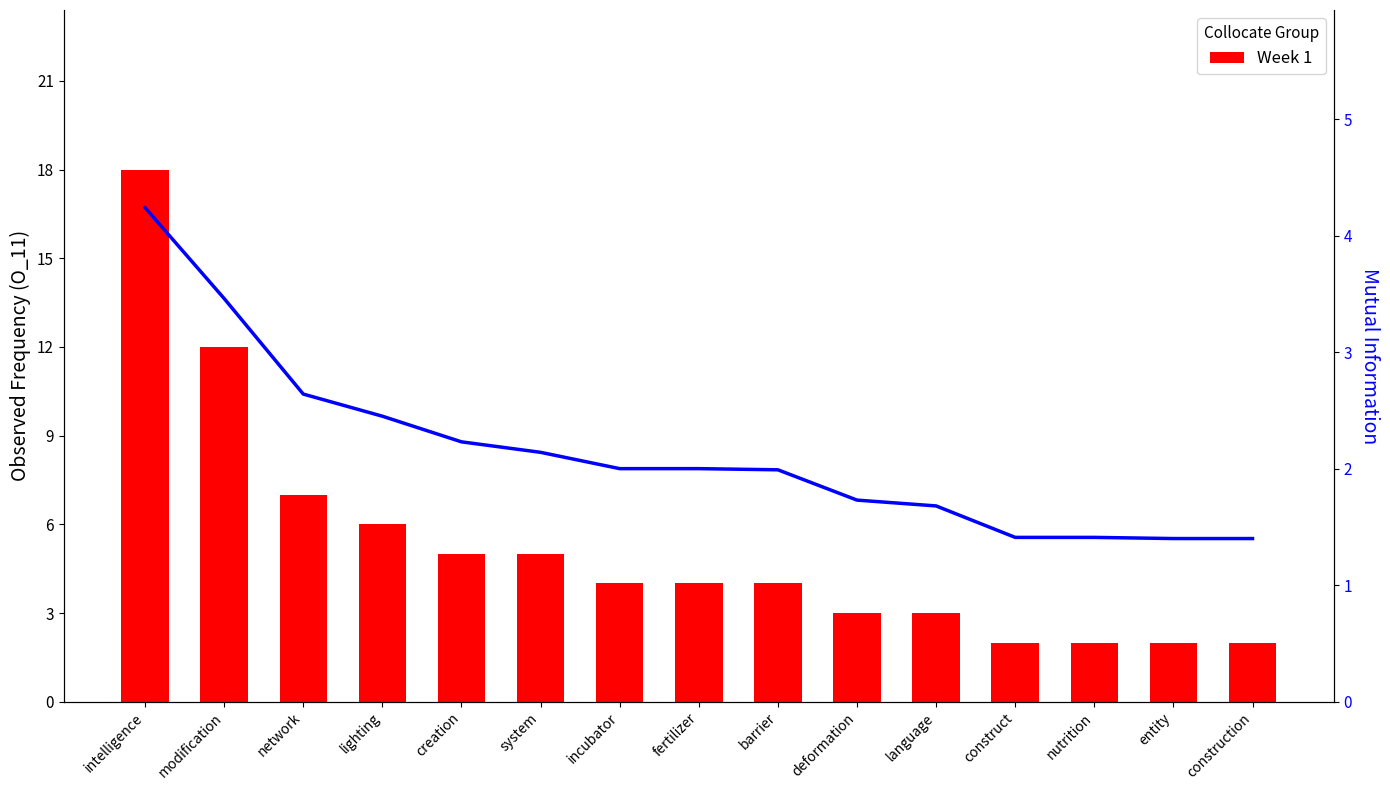

What is the difference between the Week 1 values at lighting and system?

1.0